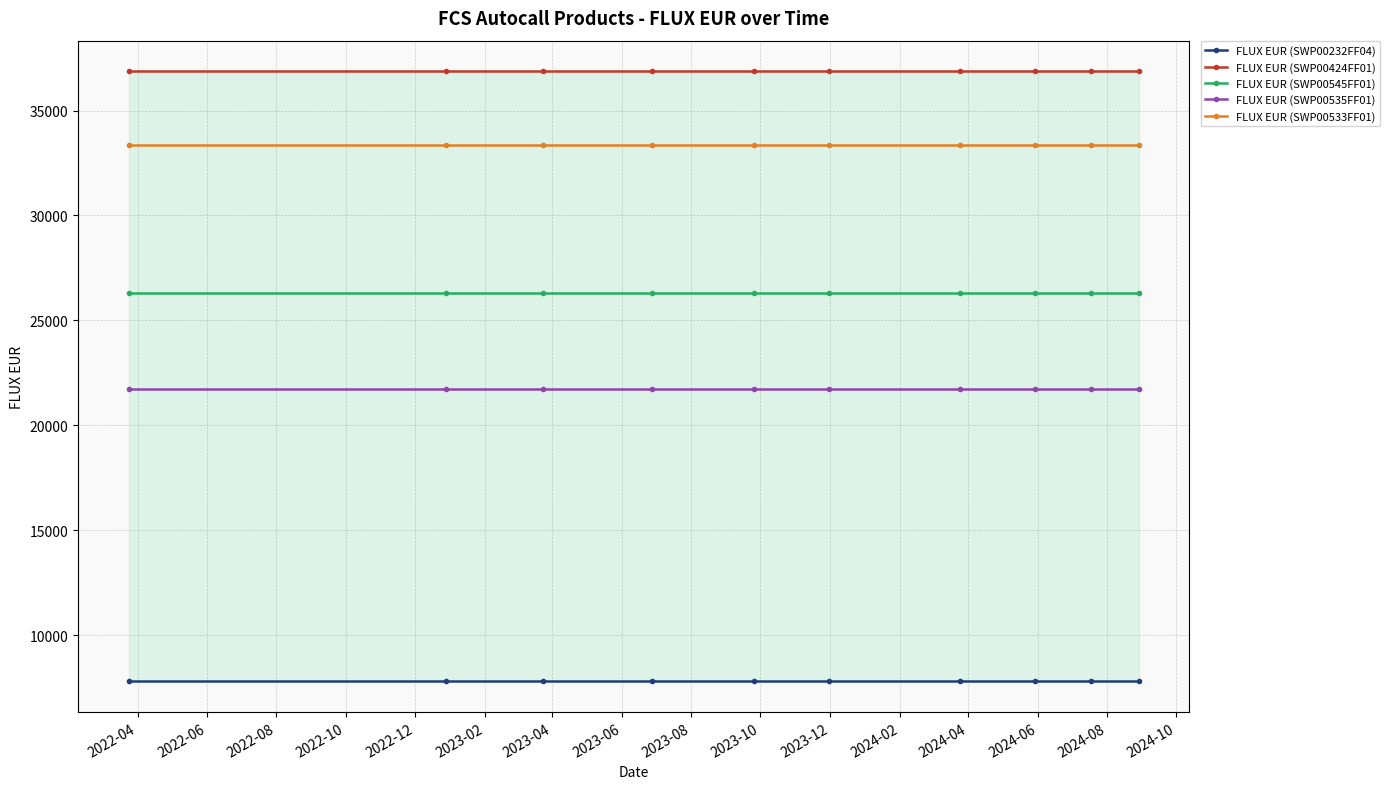

What is the value of the FLUX EUR (SWP00535FF01) point at the 7th from the left?

21750